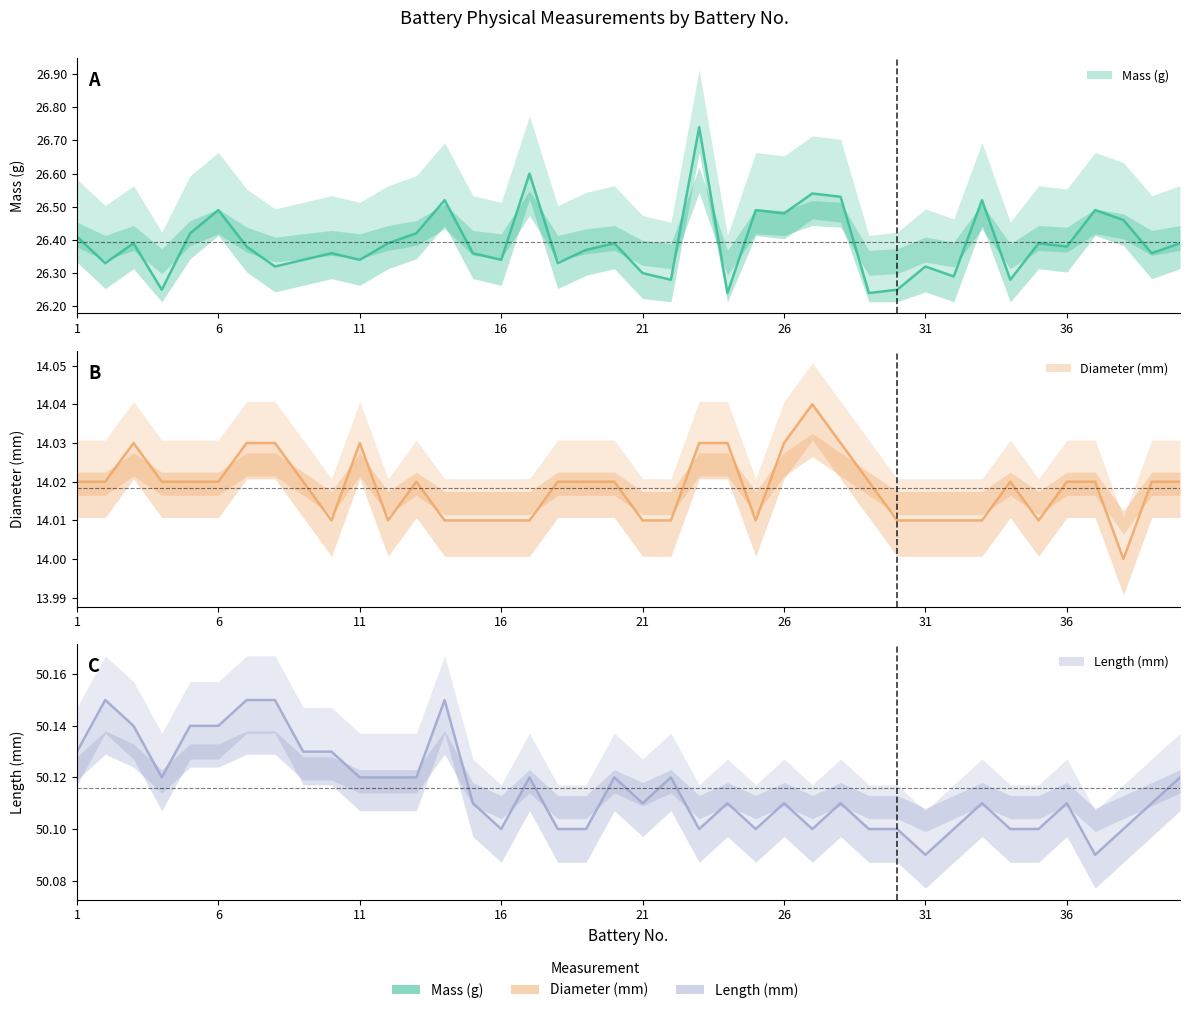

How many Length (mm) values are between 50 and 51?

40